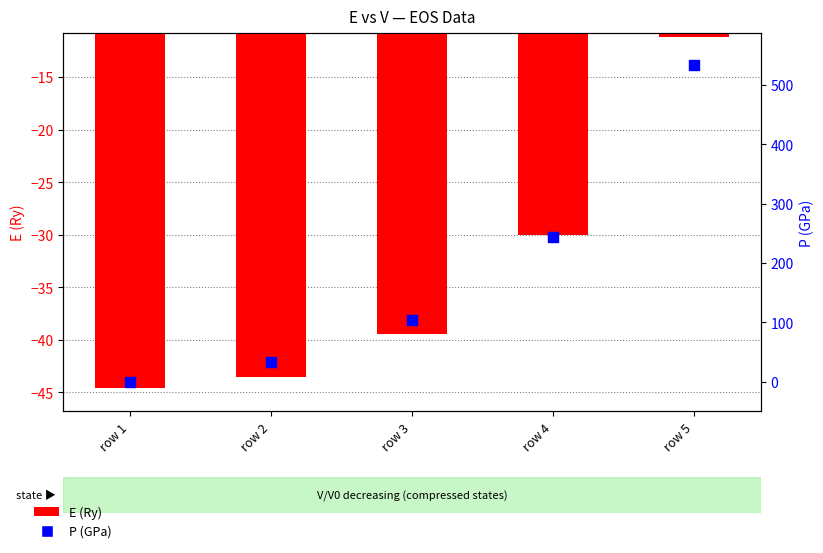

At which category is the sum across all series the highest?

row 5